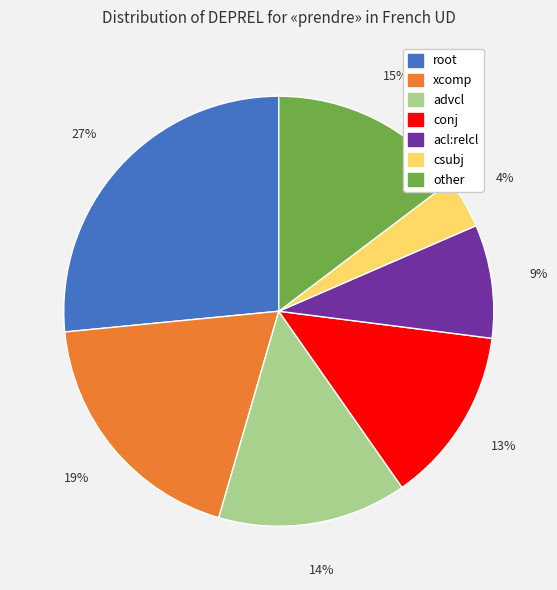

The advcl slice represents 8% of the pie. True or false?

False